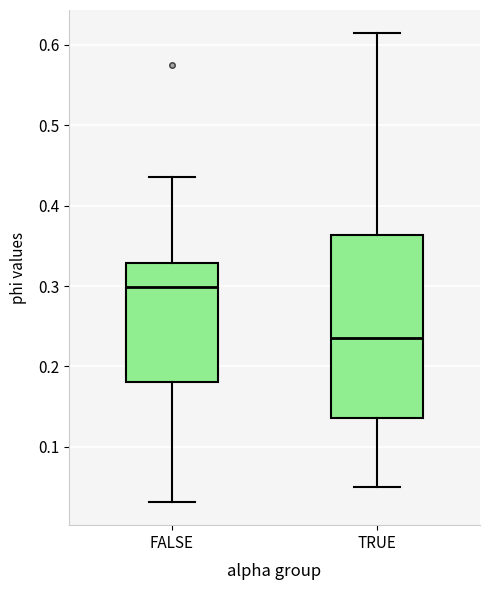

Comparing the boxes themselves (not the whiskers), which one is the tallest?

TRUE